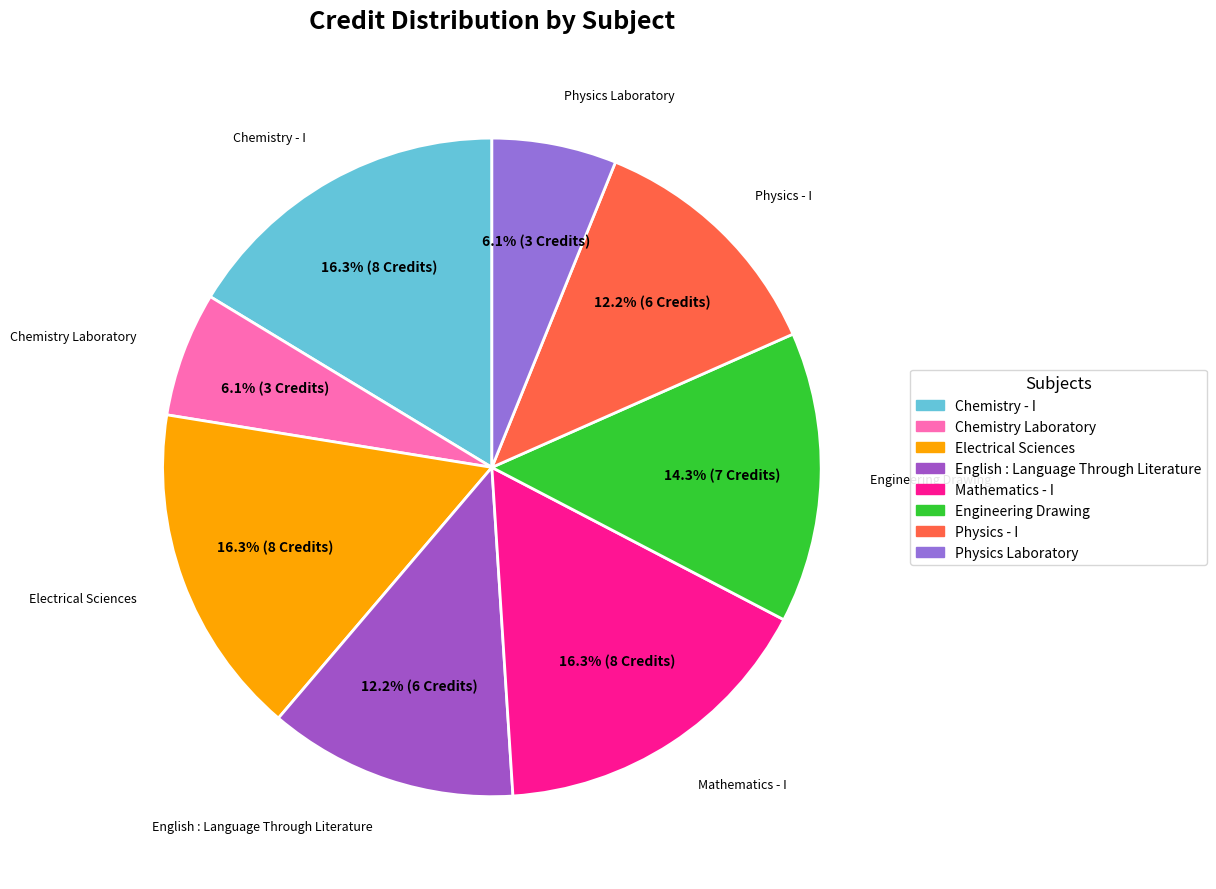

How many segments does this pie chart have?

8